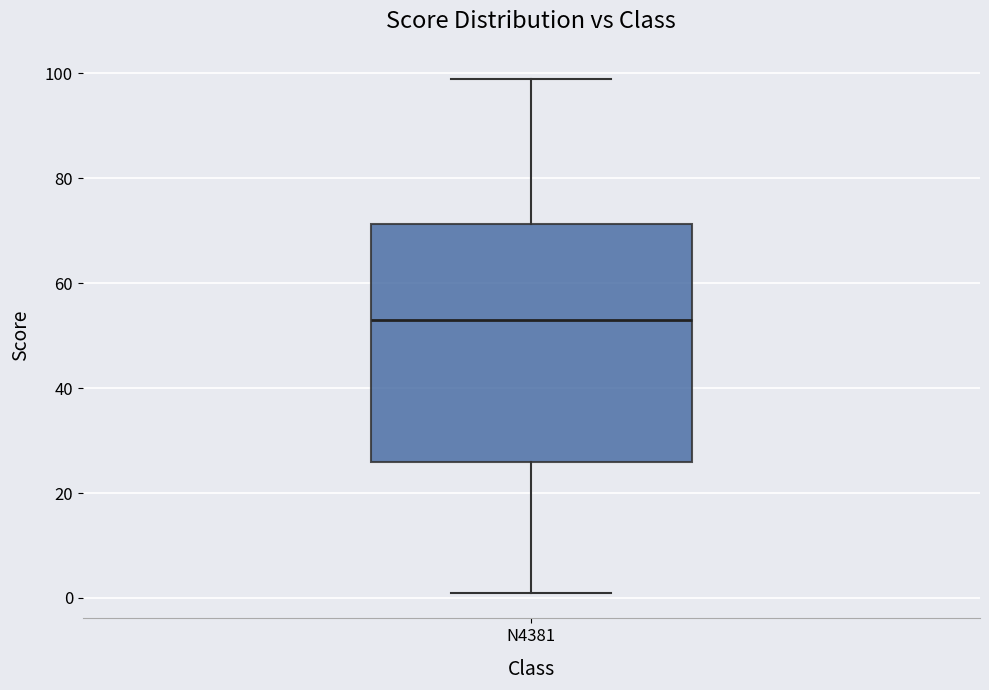

Transcribe this box plot: give where the median line is, the range the box spans, and where the two whiskers end, as read against the y-axis. The values are not printed on the chart, so give them approximately, as read against the axis.

median 54, box 26 to 72, whiskers 2 to 100